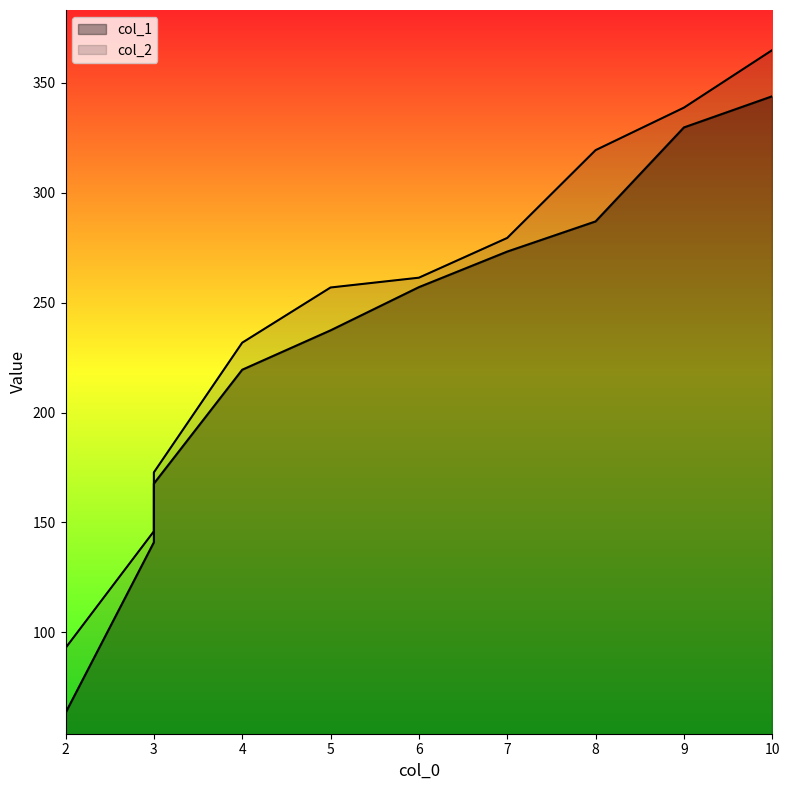

What is the total value across all series at 4?

451.2